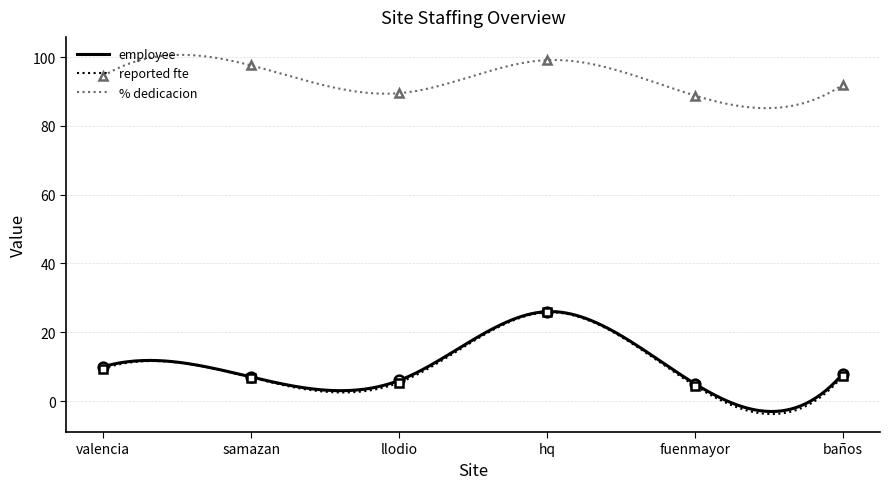

What position from the left is valencia?

1